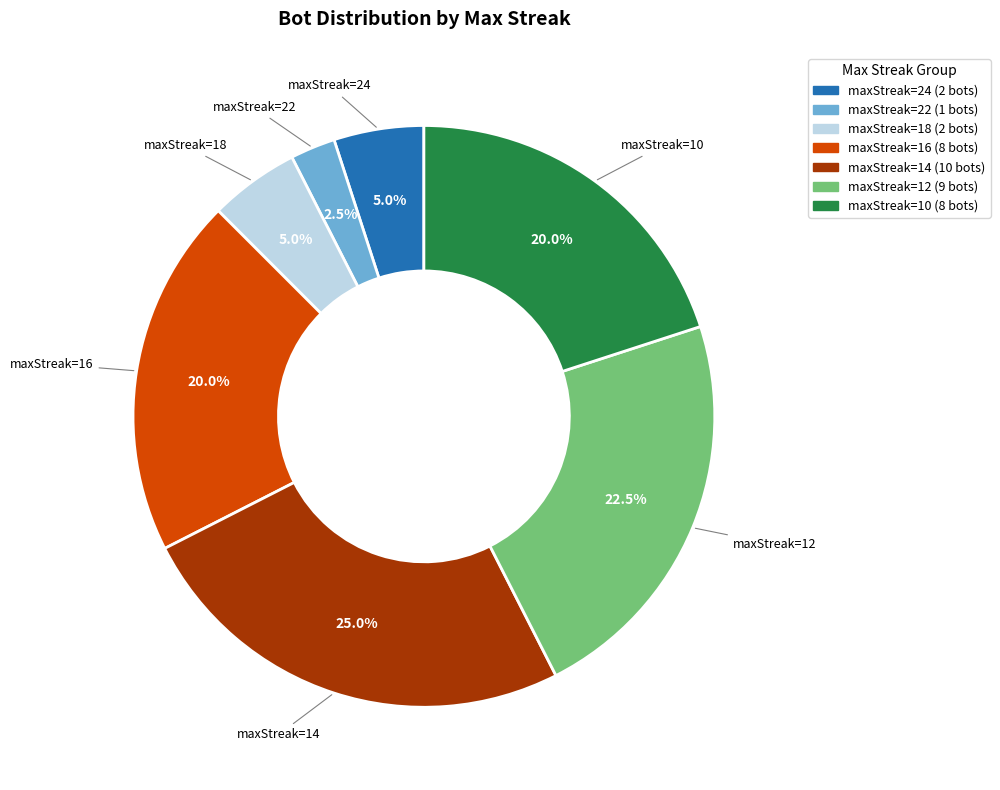

Which category has the smallest portion of the pie?

maxStreak=22